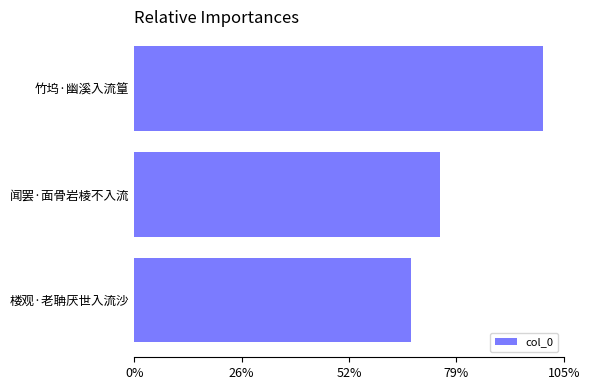

Are the bars horizontal?

Yes